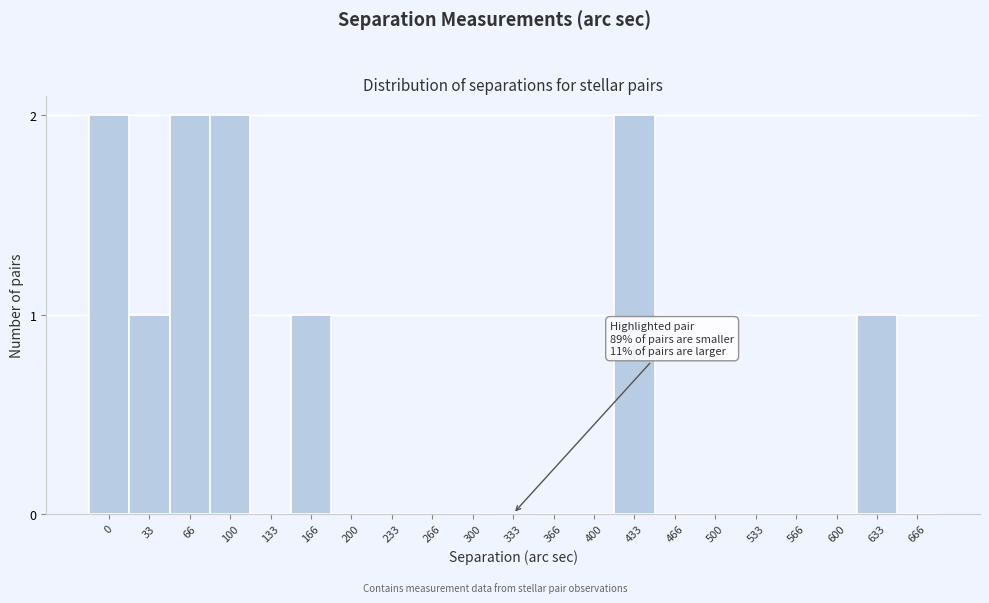

Reading left to right, what are all the values shown in this chart?

0=2	33=1	66=2	100=2	133=0	166=1	200=0	233=0	266=0	300=0	333=0	366=0	400=0	433=2	466=0	500=0	533=0	566=0	600=0	633=1	666=0